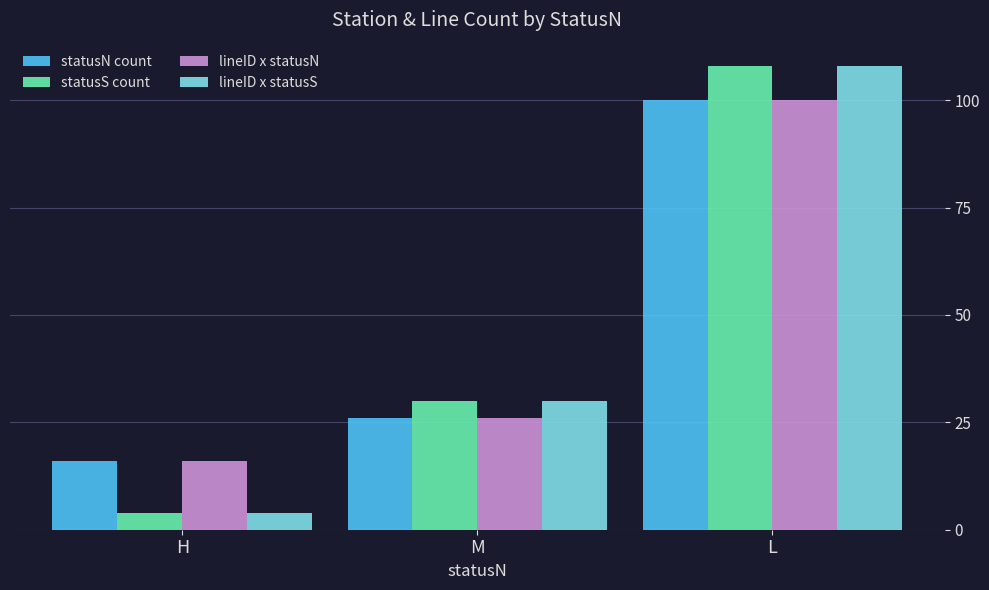

How many values in the lineID x statusS series are below 30?

1